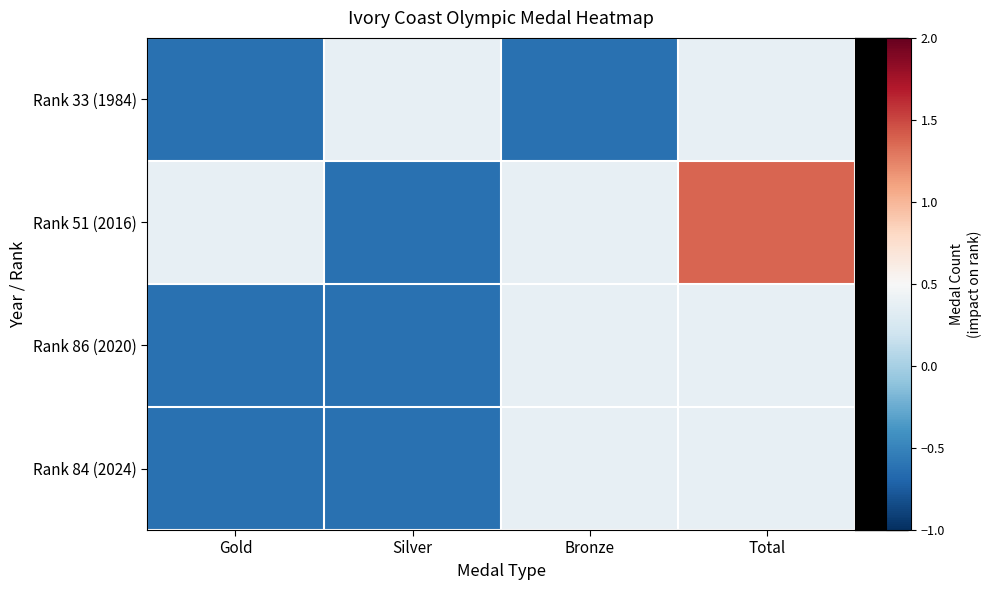

List the series in order of their peak value, lowest first.

Rank 33 (1984), Rank 86 (2020), Rank 84 (2024), Rank 51 (2016)